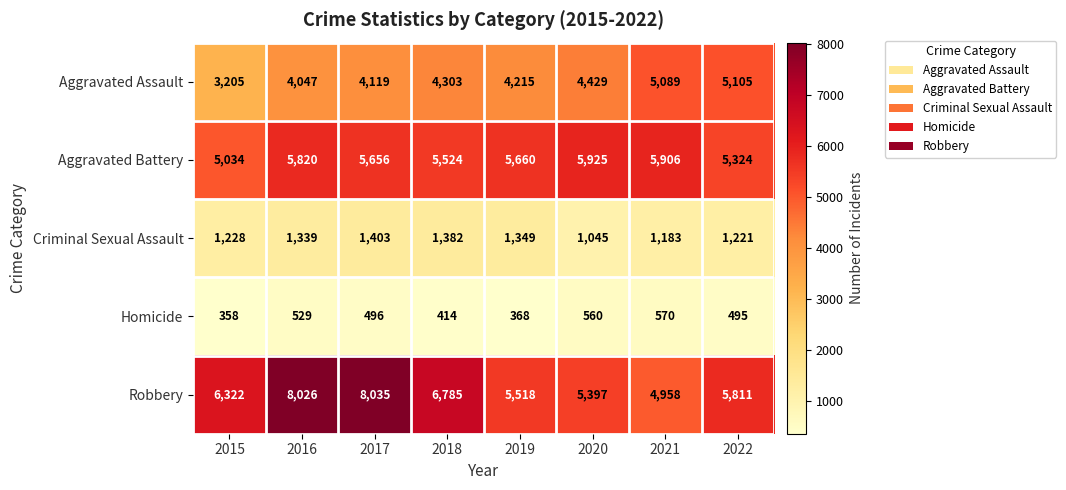

What is the approximate value of Criminal Sexual Assault at 2017, to the nearest 5?

1405